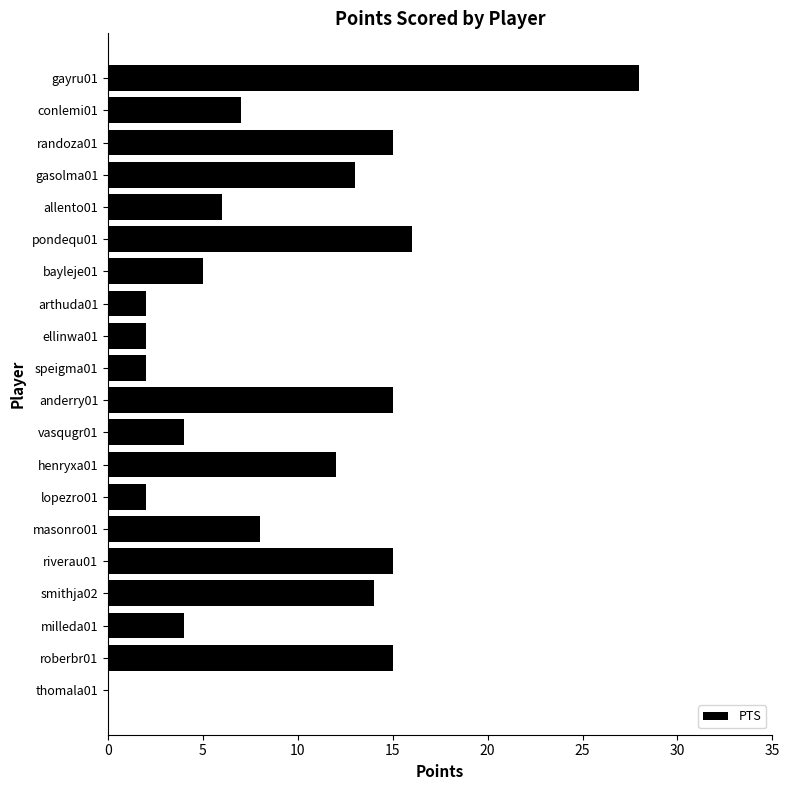

What is the change in value from riverau01 to thomala01?

-15